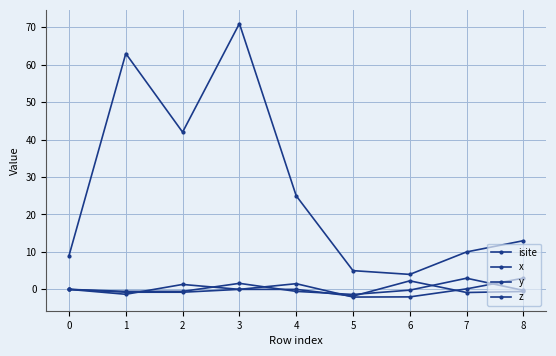

Count the number of data series in this chart.

4